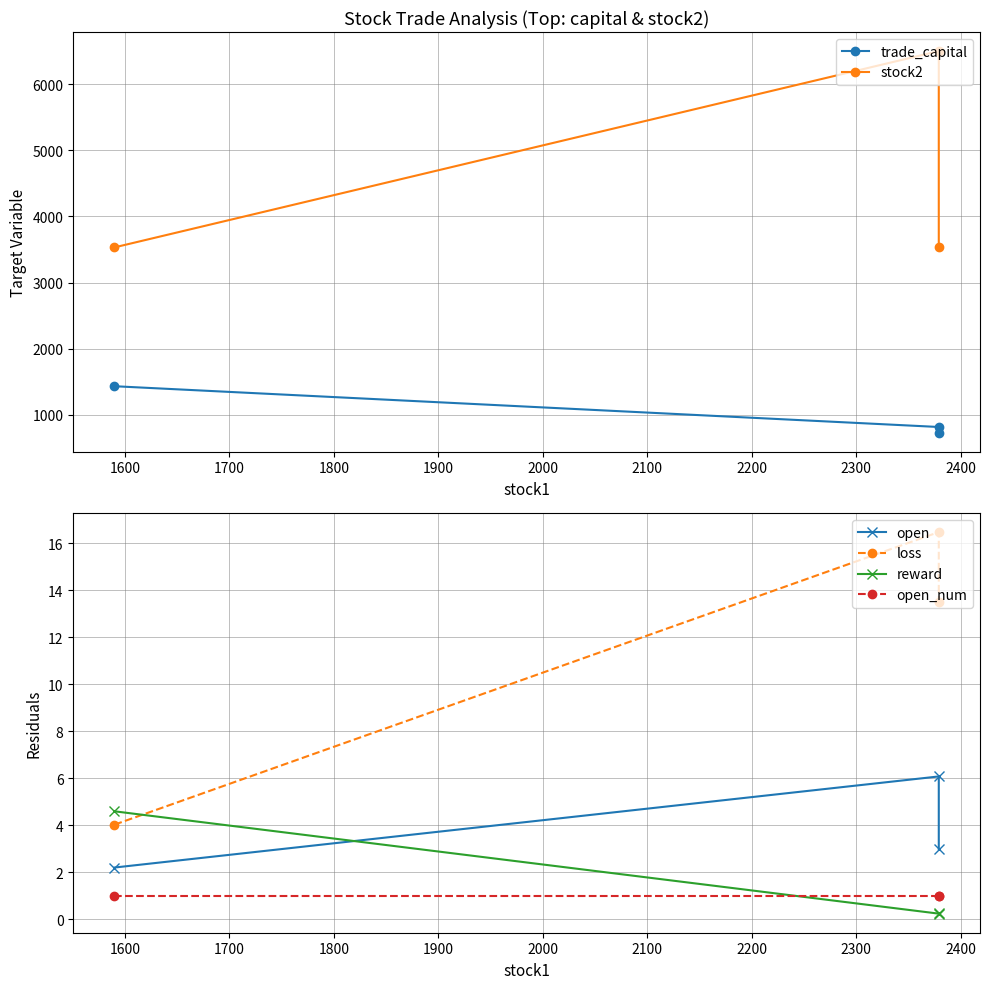

Between 1600 and 1700, which series saw the biggest shift?

stock2